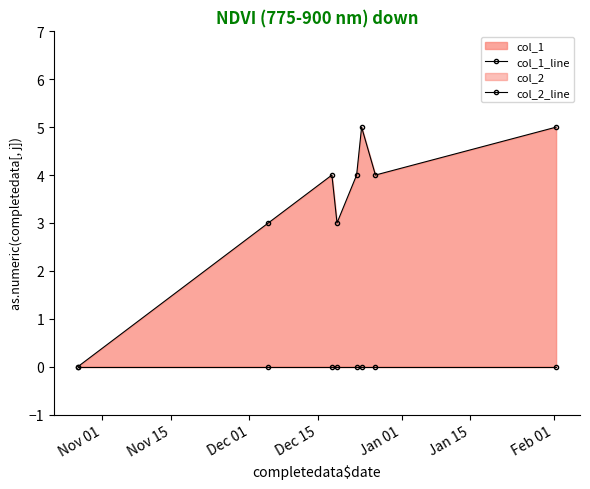

True or false: col_2_line has more than 0 interior local peaks.

False